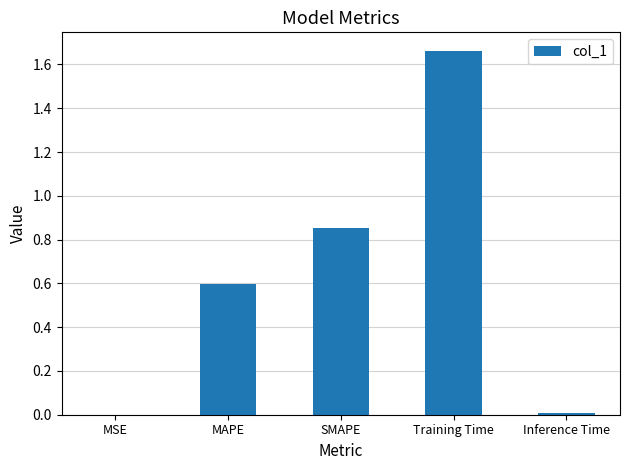

What is the average value?

0.6